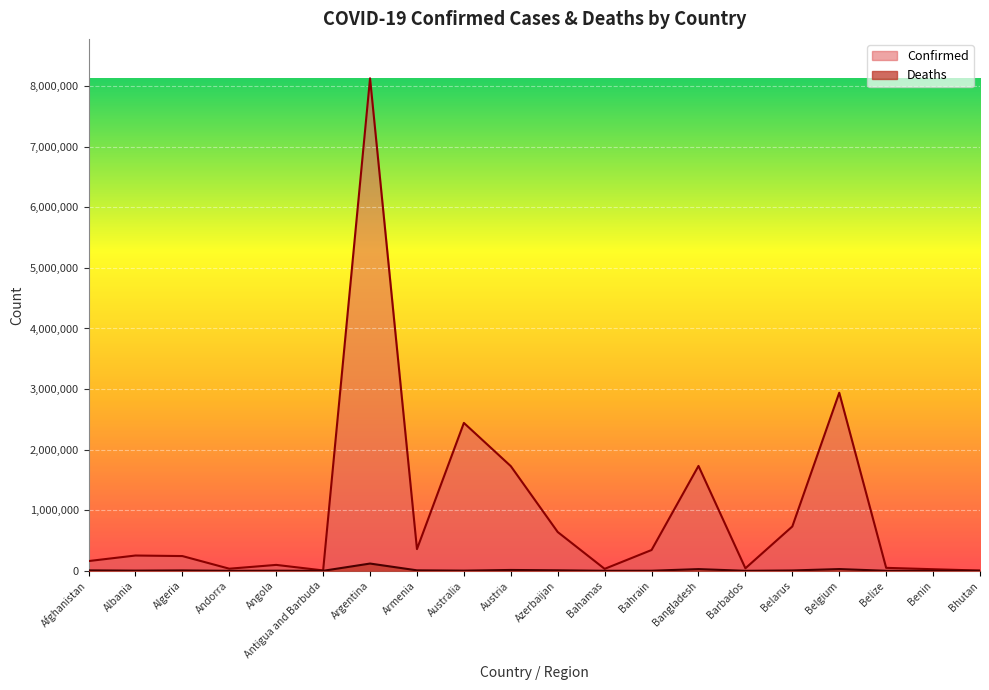

True or false: Confirmed and Deaths cross at least once.

False